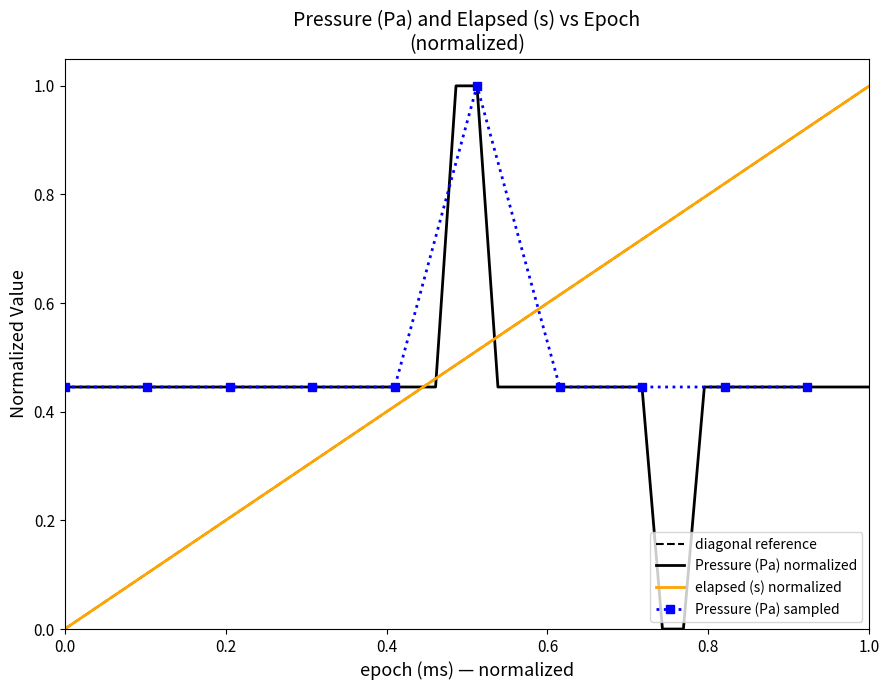

What is the greatest value displayed?

1.0